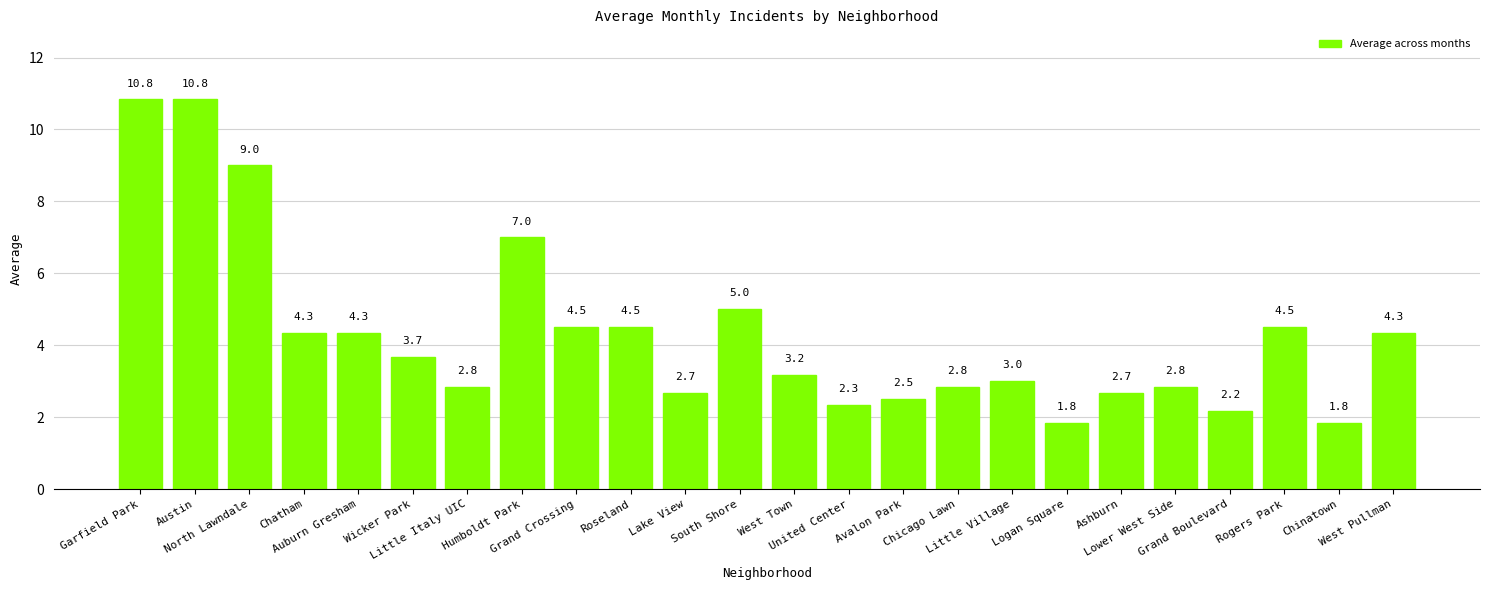

Reading right to left, what are all the values shown in this chart?

West Pullman=4.3	Chinatown=1.8	Rogers Park=4.5	Grand Boulevard=2.2	Lower West Side=2.8	Ashburn=2.7	Logan Square=1.8	Little Village=3.0	Chicago Lawn=2.8	Avalon Park=2.5	United Center=2.3	West Town=3.2	South Shore=5.0	Lake View=2.7	Roseland=4.5	Grand Crossing=4.5	Humboldt Park=7.0	Little Italy UIC=2.8	Wicker Park=3.7	Auburn Gresham=4.3	Chatham=4.3	North Lawndale=9.0	Austin=10.8	Garfield Park=10.8